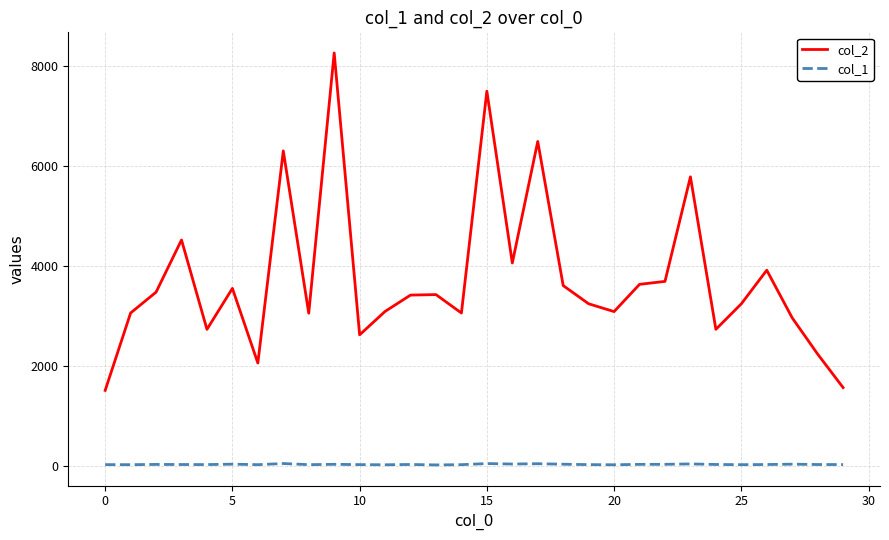

Which series has the largest range (max minus min)?

col_2